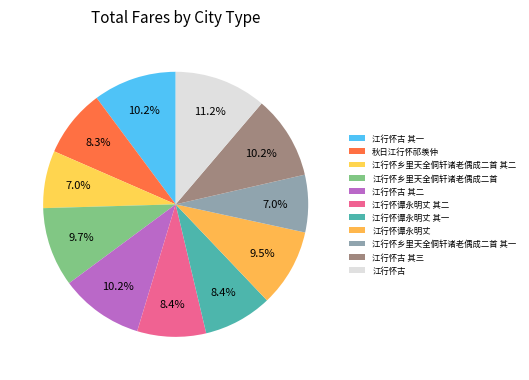

How many slices are in this pie chart?

11